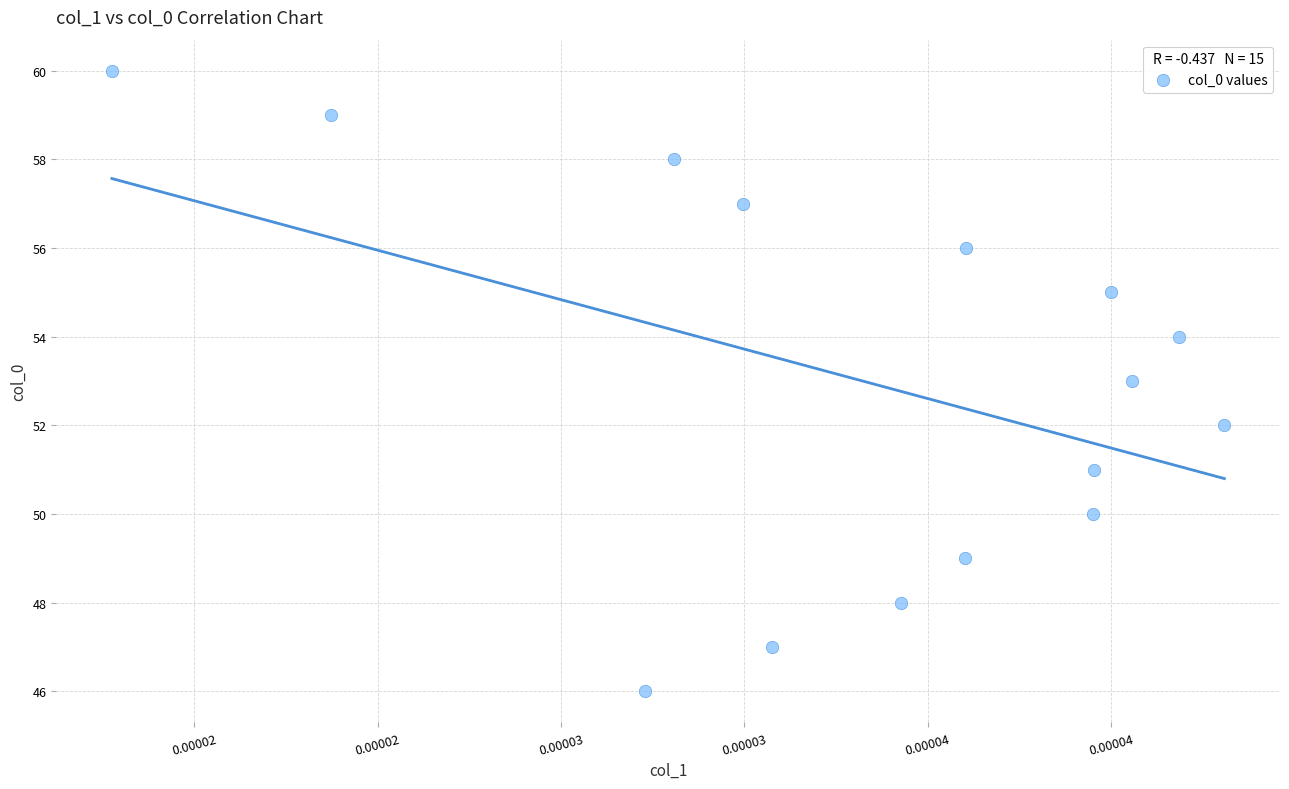

What is the range of Y values (max minus min)?

14